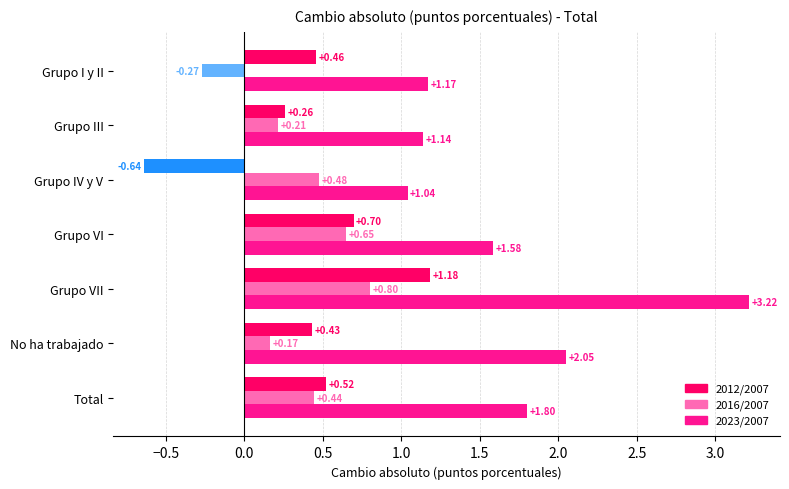

Which series has the widest spread of values?

2023/2007